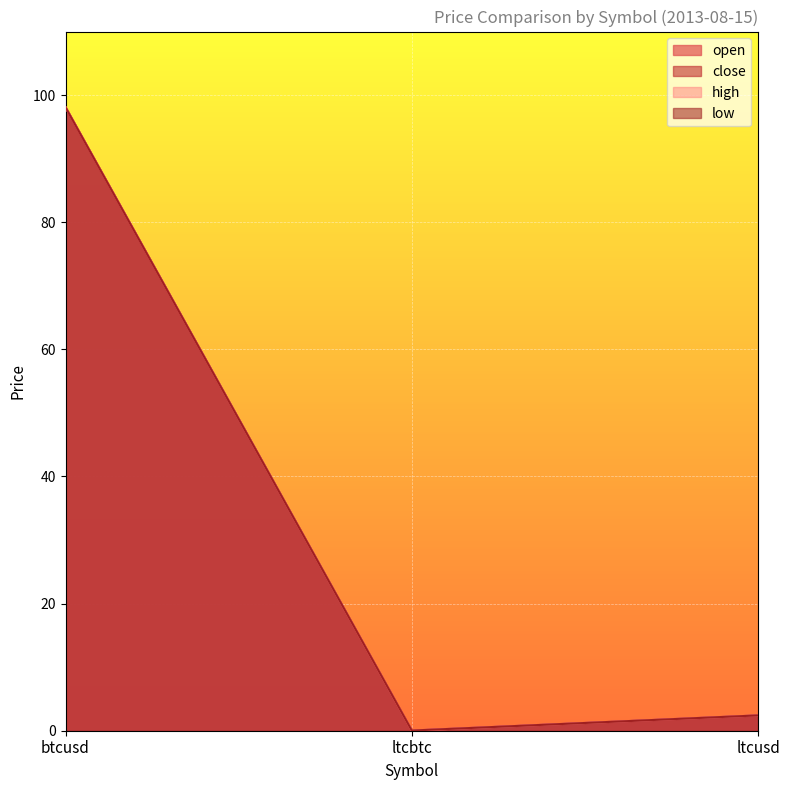

Is it true that high equals 134.8 at btcusd?

False